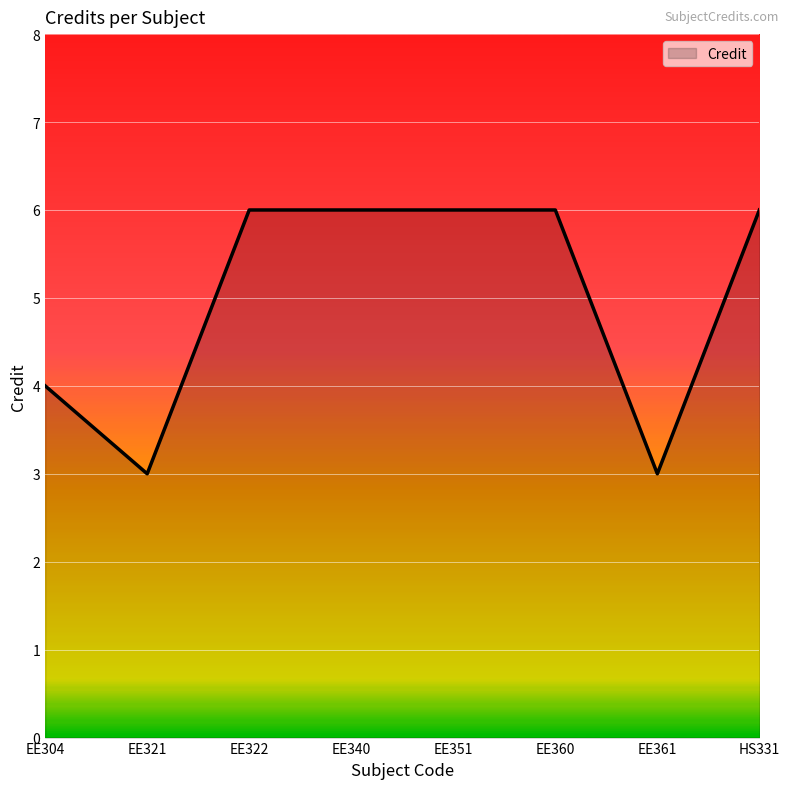

Reading left to right, list all the values displayed in this chart.

4	3	6	6	6	6	3	6